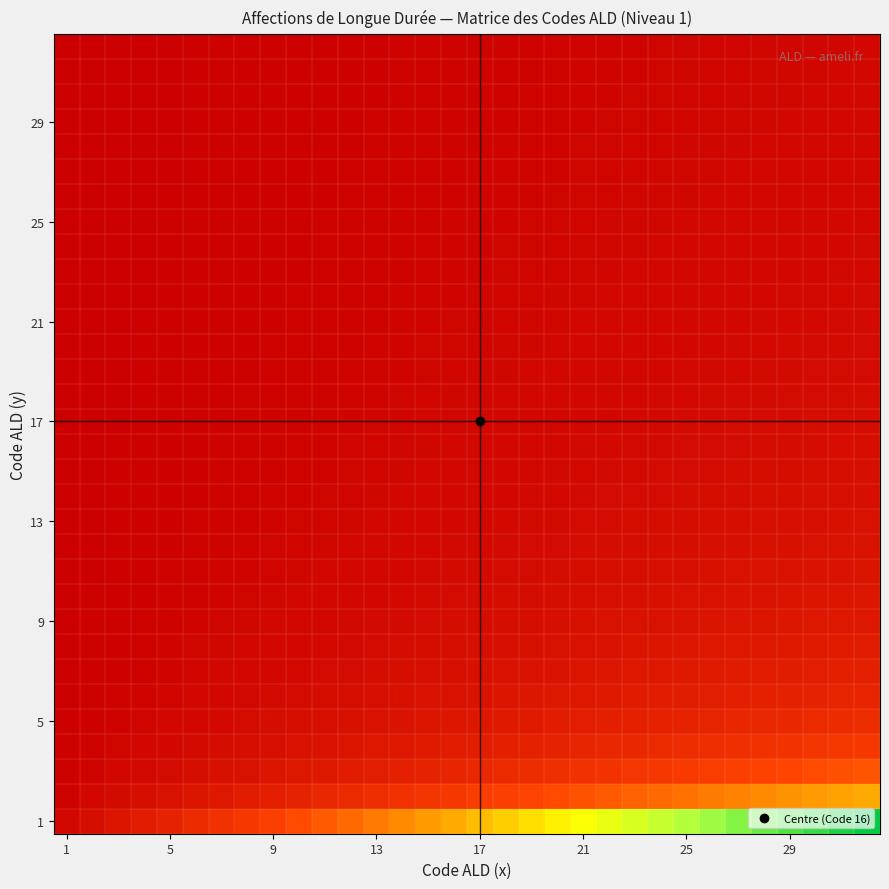

Which label corresponds to the smallest value in the chart?

1